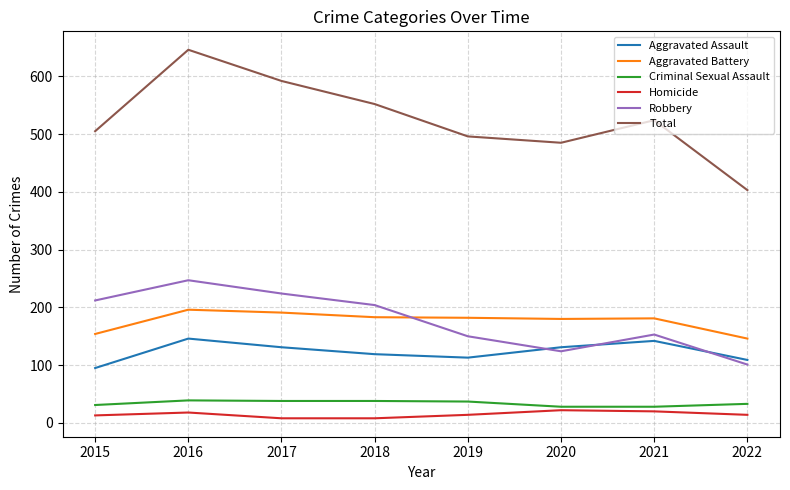

Does the chart display data point markers on the line(s)?

No